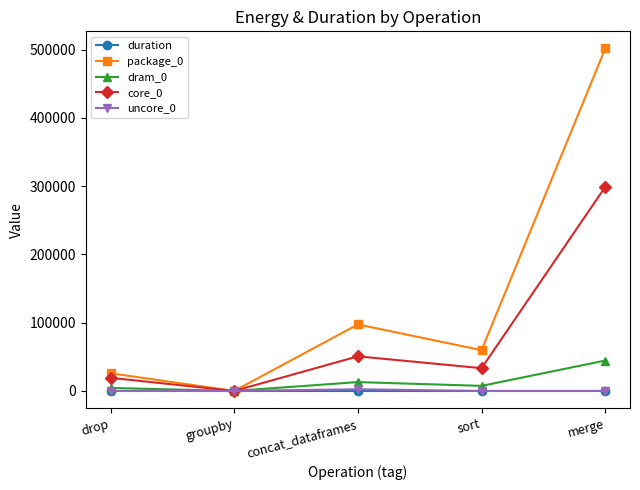

The dram_0 series shows 0.0 at groupby. True or false?

True